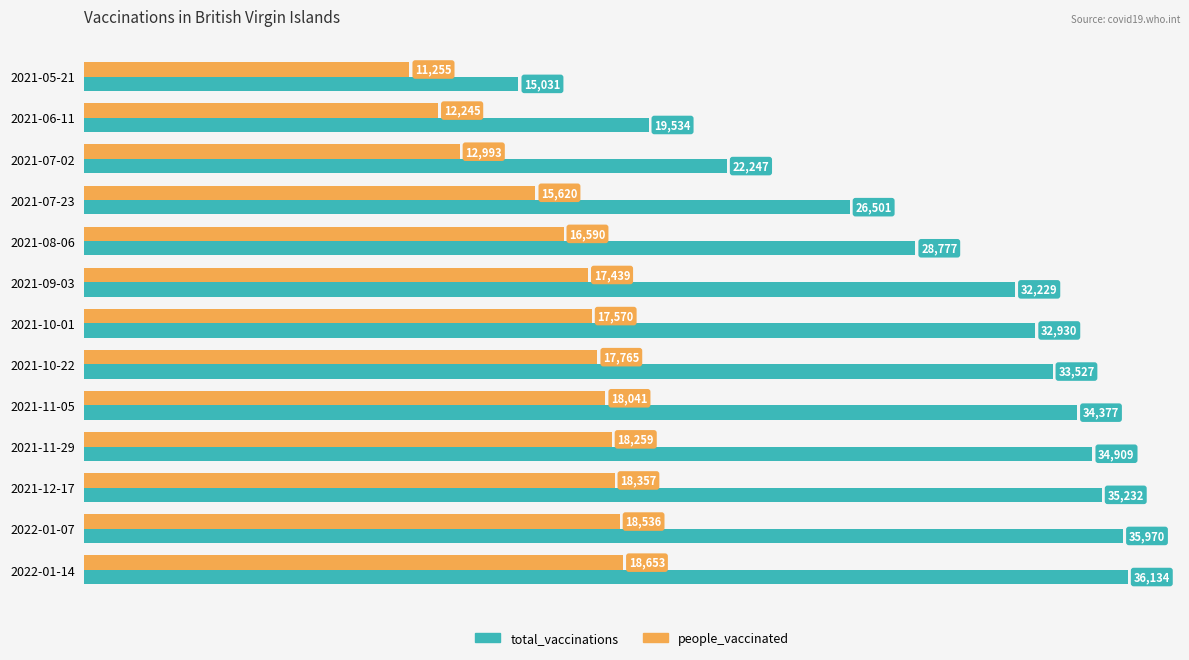

Which series has the largest total across all categories?

total_vaccinations